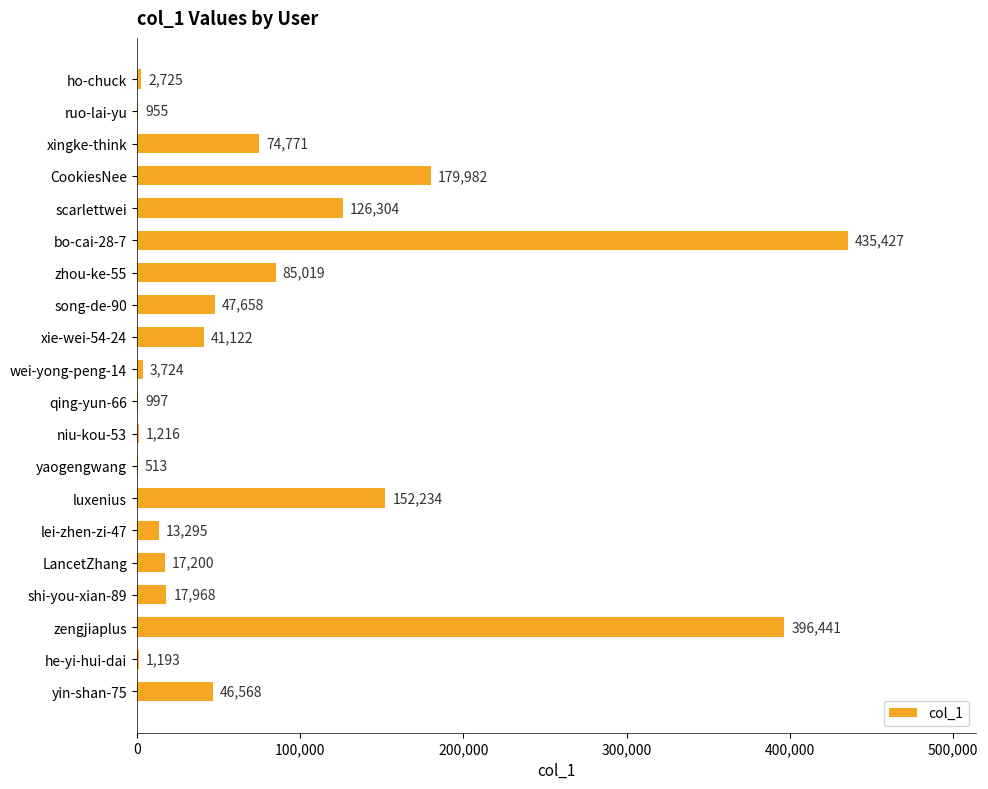

What is the sum of all values?

1645312